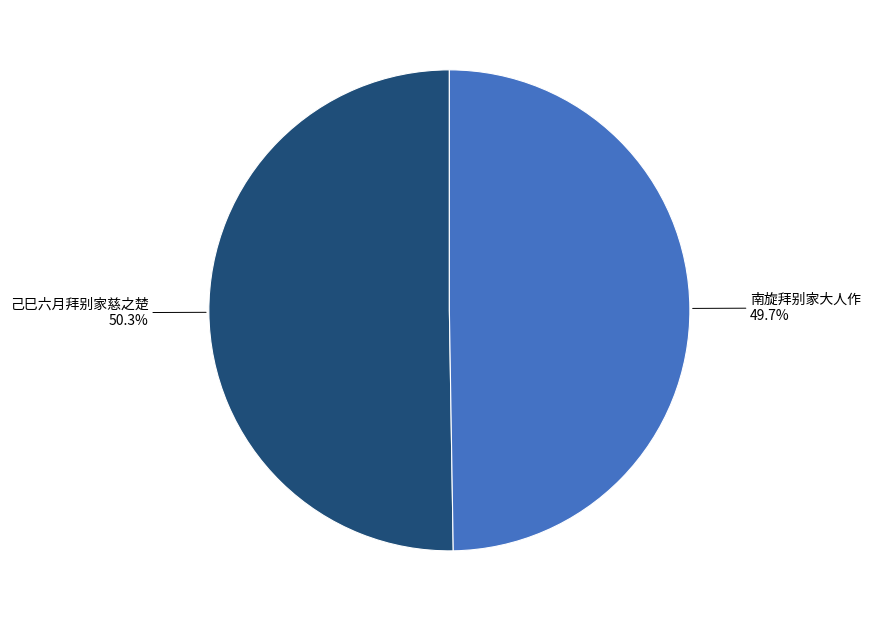

To the nearest percent, what percentage of the pie is 己巳六月拜别家慈之楚?

50%